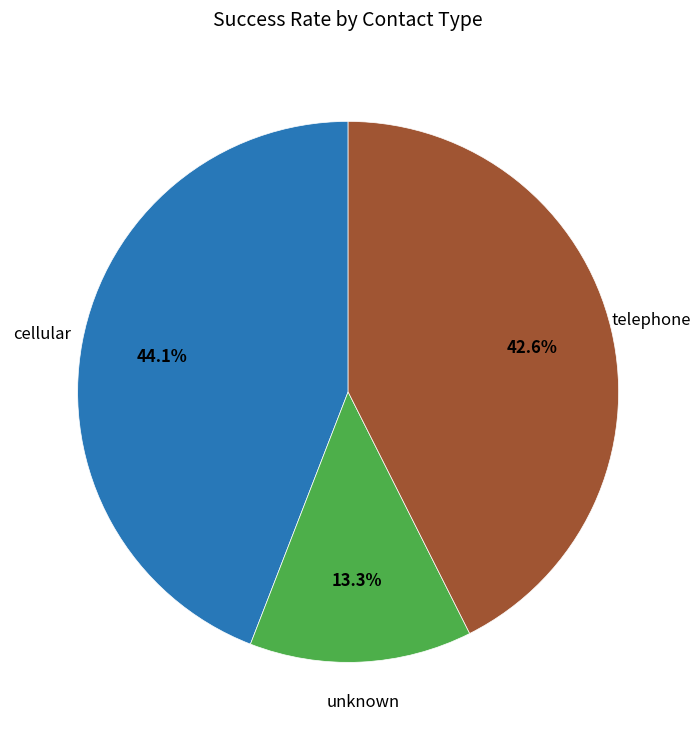

Does any single category account for the majority?

No